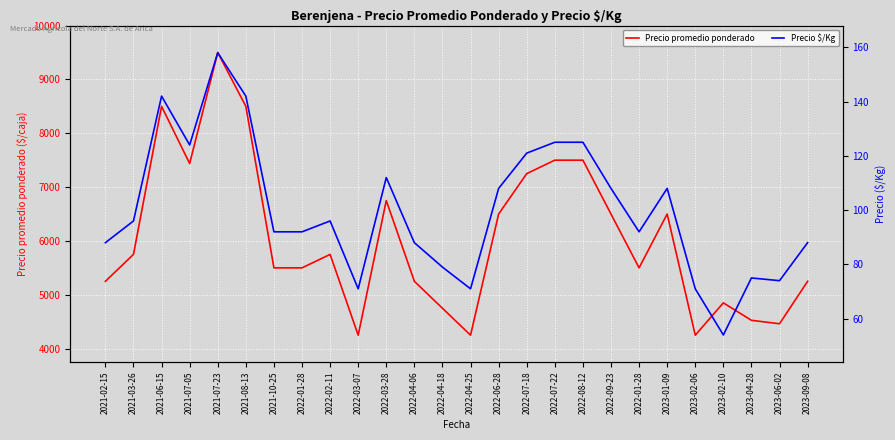

Reading left to right, extract all data points from this chart.

Precio promedio ponderado: 5250	5750	8500	7438	9500	8500	5500	5500	5750	4250	6750	5250	4750	4250	6500	7250	7500	7500	6500	5500	6500	4250	4850	4526	4462	5250
Precio $/Kg: 88	96	142	124	158	142	92	92	96	71	112	88	79	71	108	121	125	125	108	92	108	71	54	75	74	88